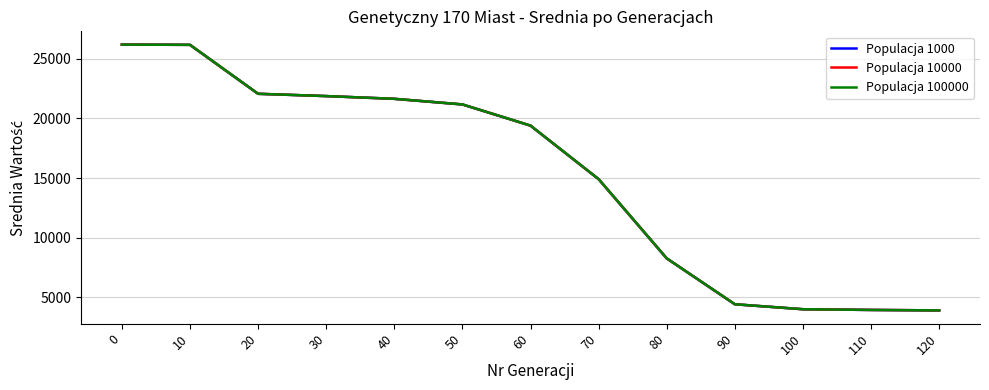

Does the chart display data point markers on the line(s)?

No